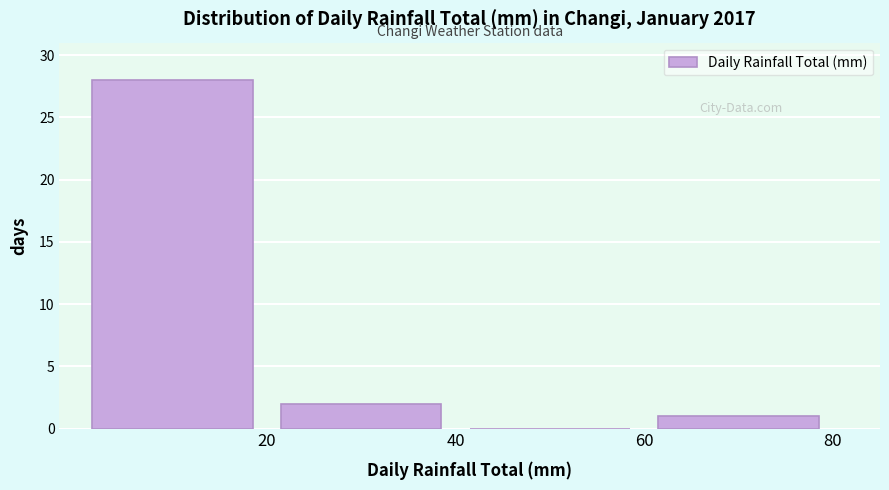

Which range on the x-axis has the tallest bar?

0 to 20